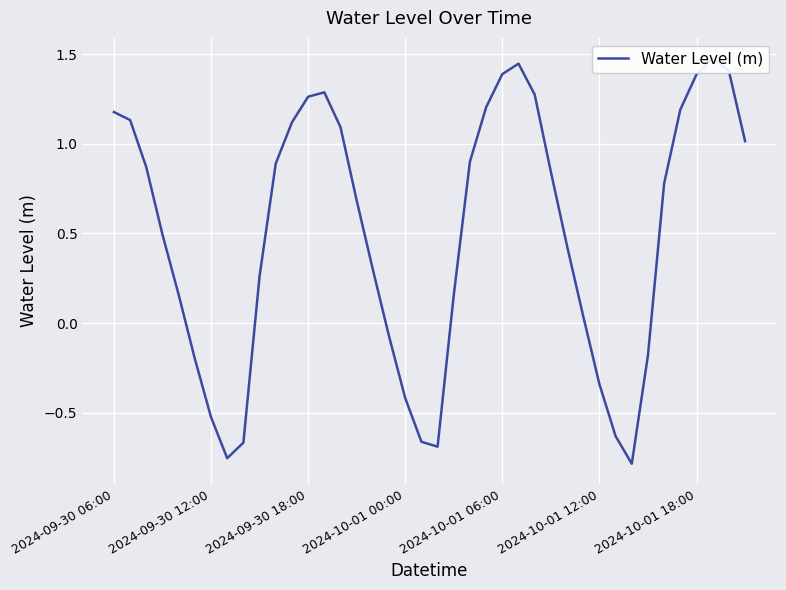

True or false: there are more than 2 points higher than both neighbors.

True